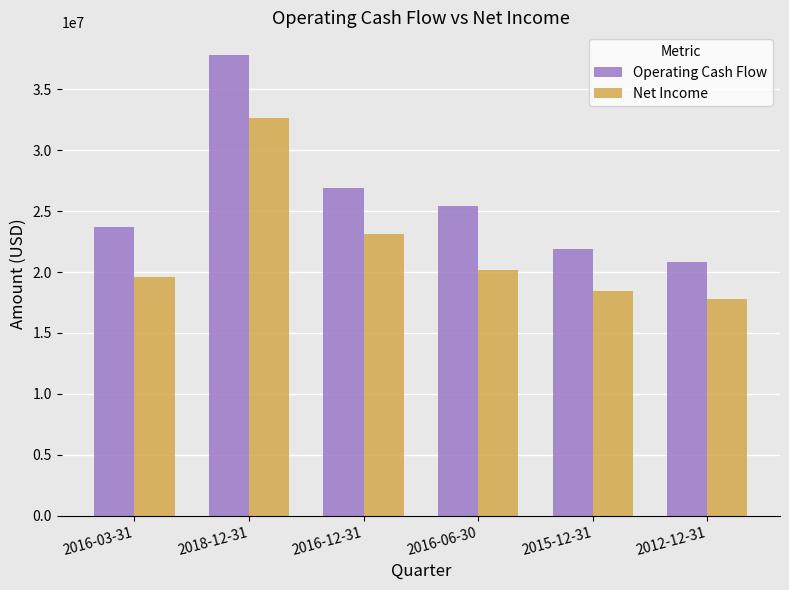

What is the label of the 1st bar from the right?

2012-12-31